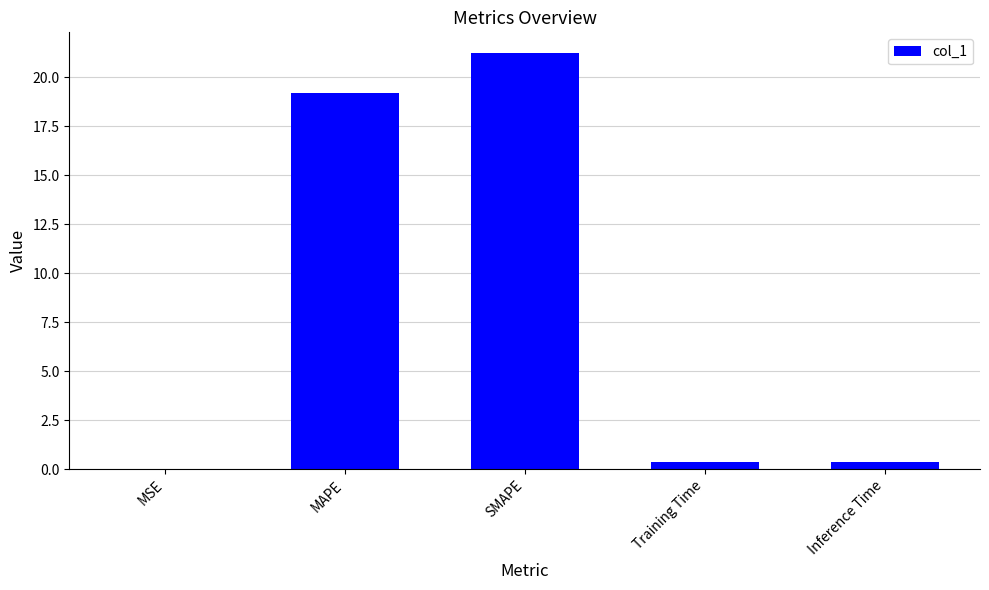

What is the average value?

8.2